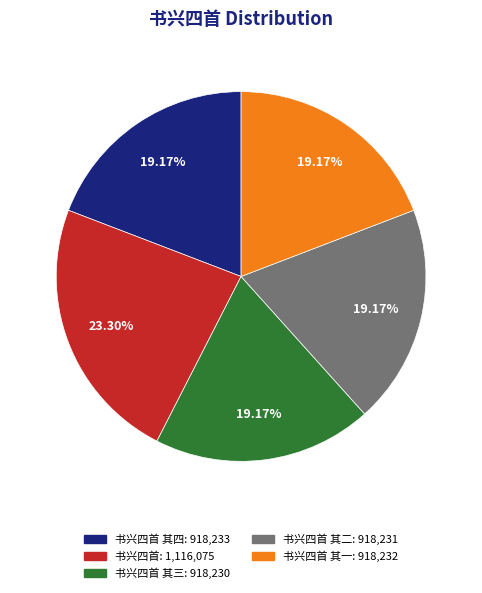

Is the sum of 书兴四首 其四: 918,233 and 书兴四首 其二: 918,231 greater than half?

No